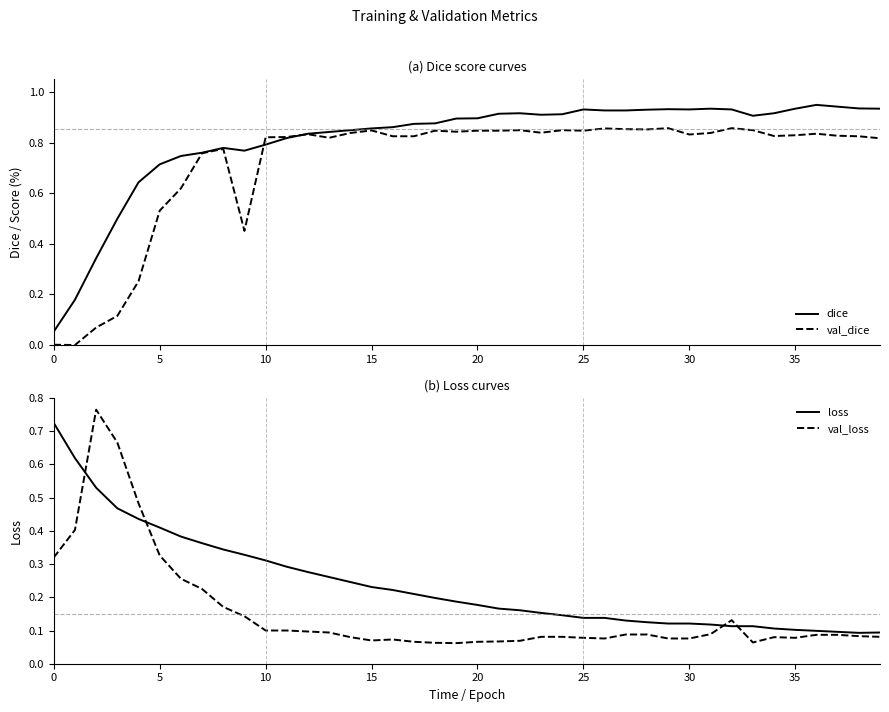

At which category does val_loss reach its first local valley?

15